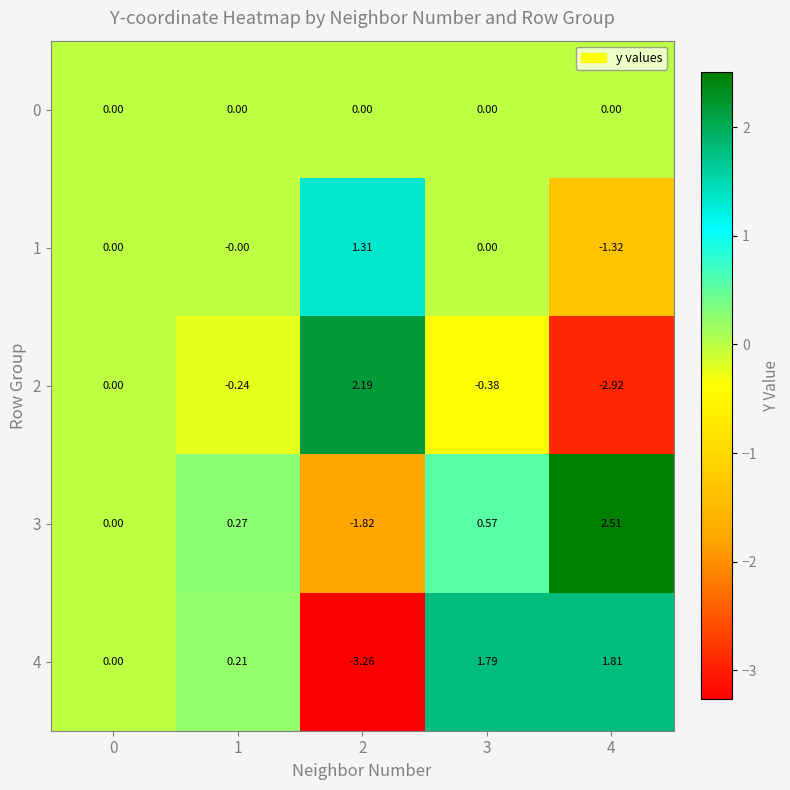

Is the value of 2 at 3 greater than the value of 4 at 2?

Yes